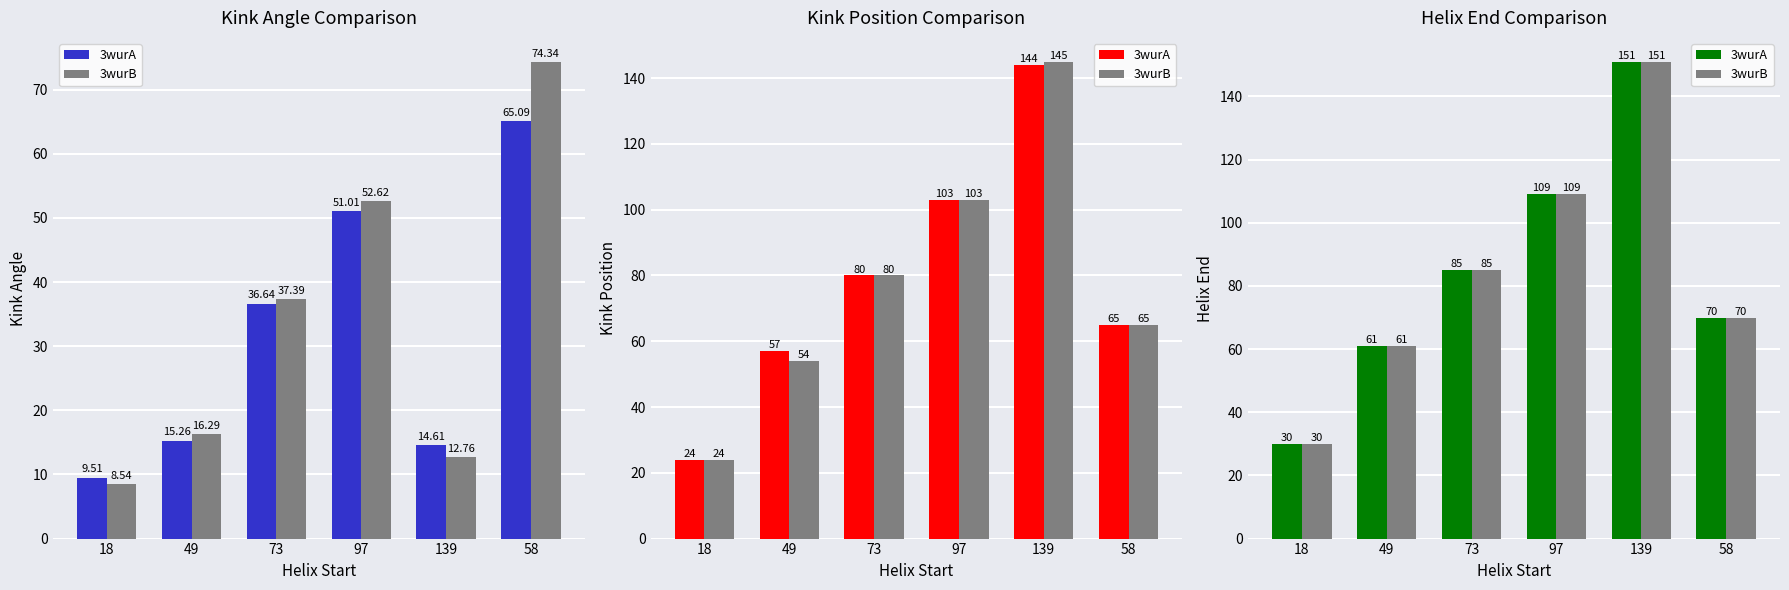

What is the greatest value displayed?

151